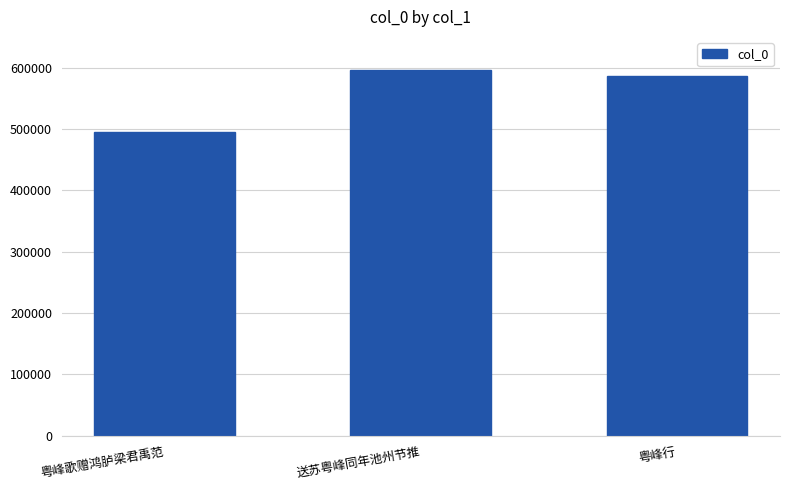

What is the ratio of the value at 粤峰歌赠鸿胪梁君禹范 to the value at 粤峰行?

0.8